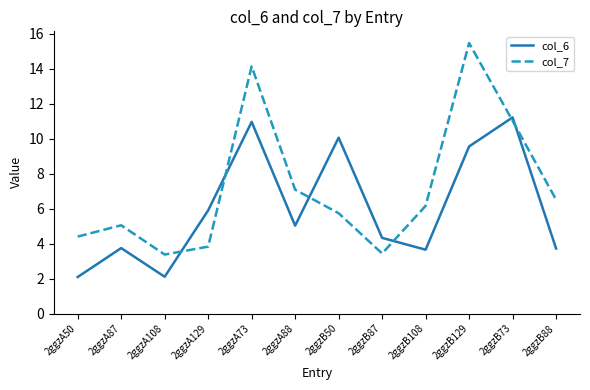

What is the maximum value for col_7?

15.5